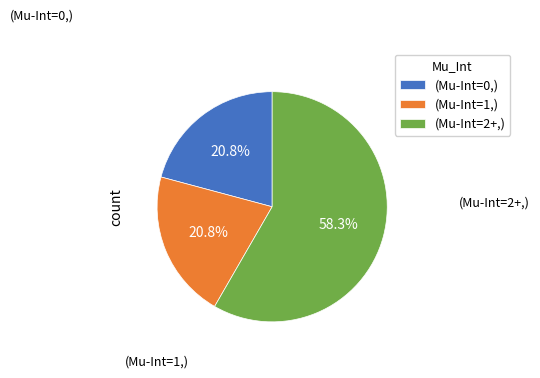

What is the largest slice in the pie chart?

(Mu-Int=2+,)